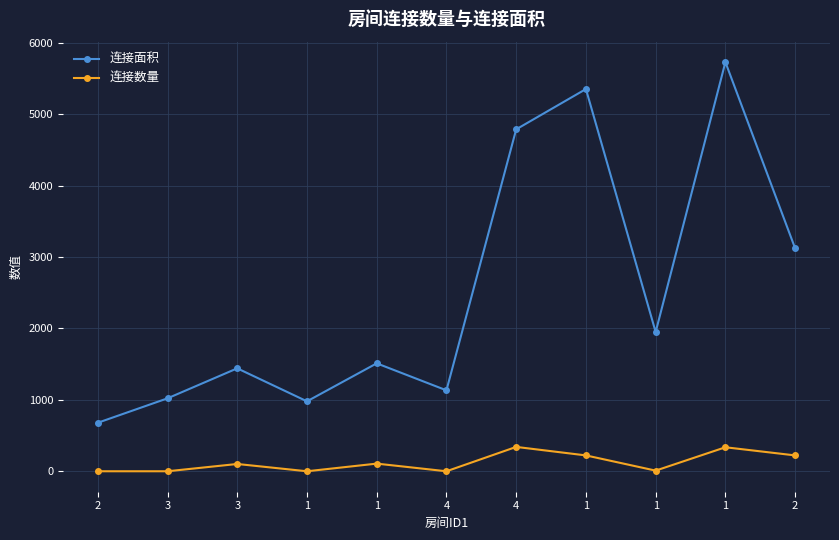

At which category does the chart reach its peak across all series?

1